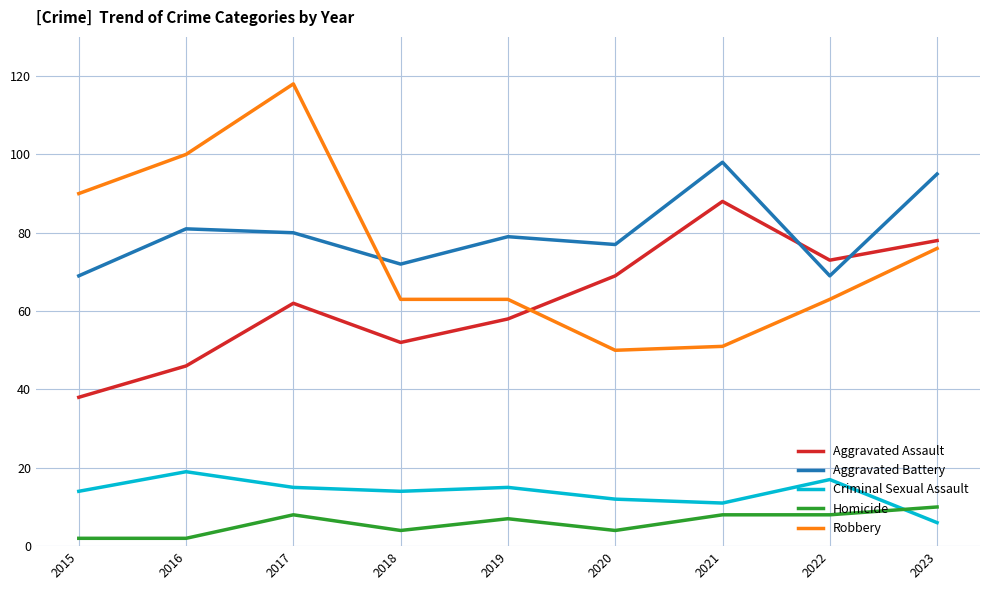

The Aggravated Assault series shows 102 at 2020. True or false?

False